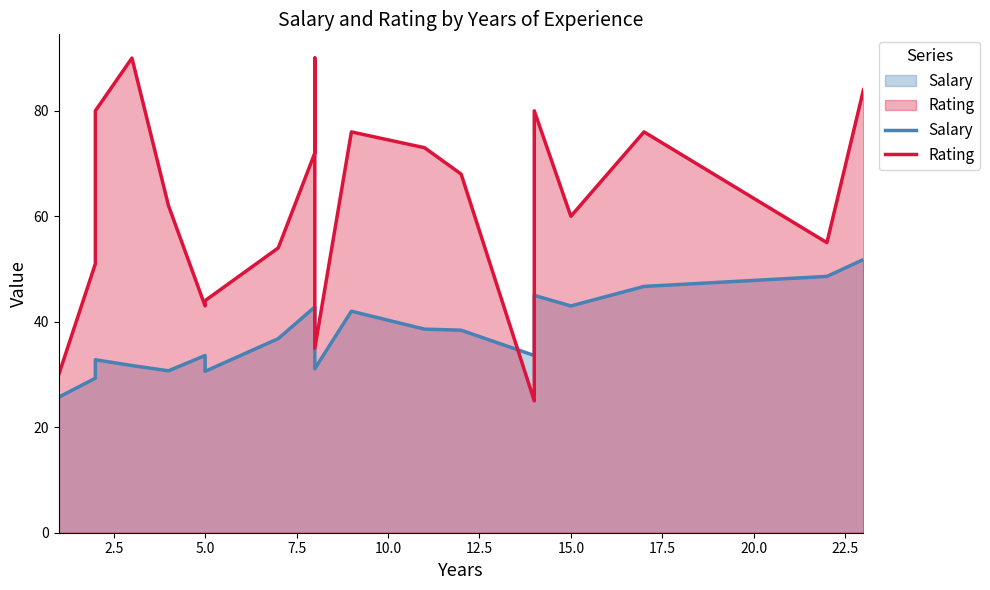

Which series has the widest spread of values?

Rating